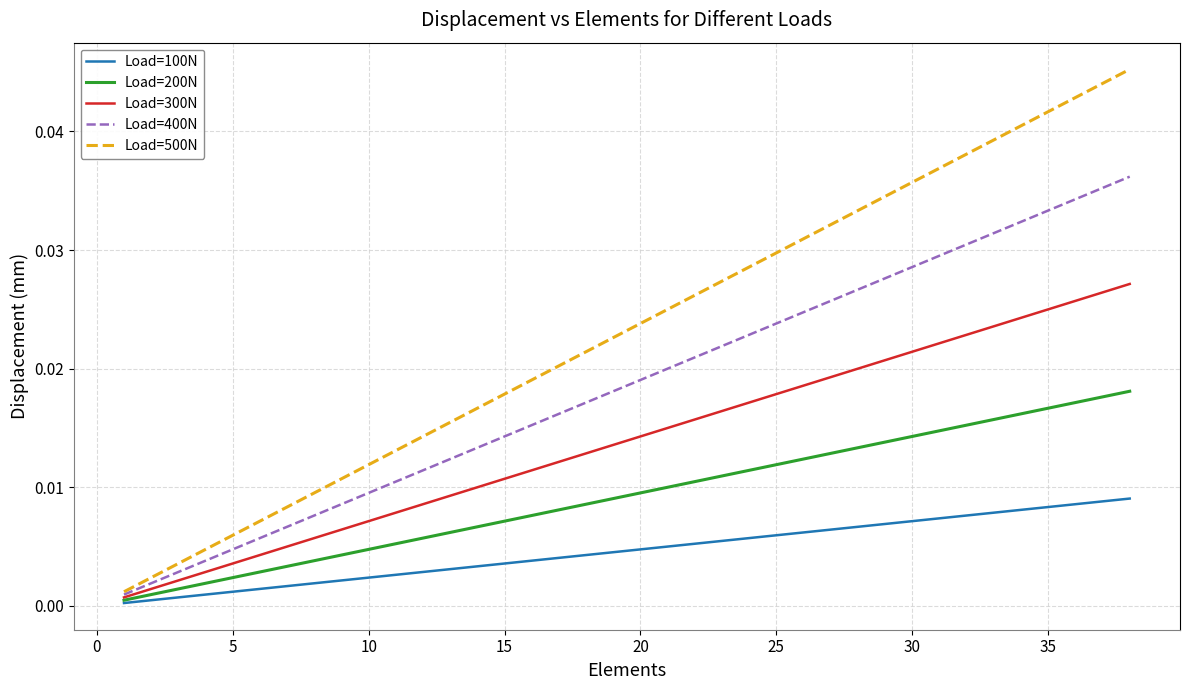

Is this an area chart (filled region under the line)?

No